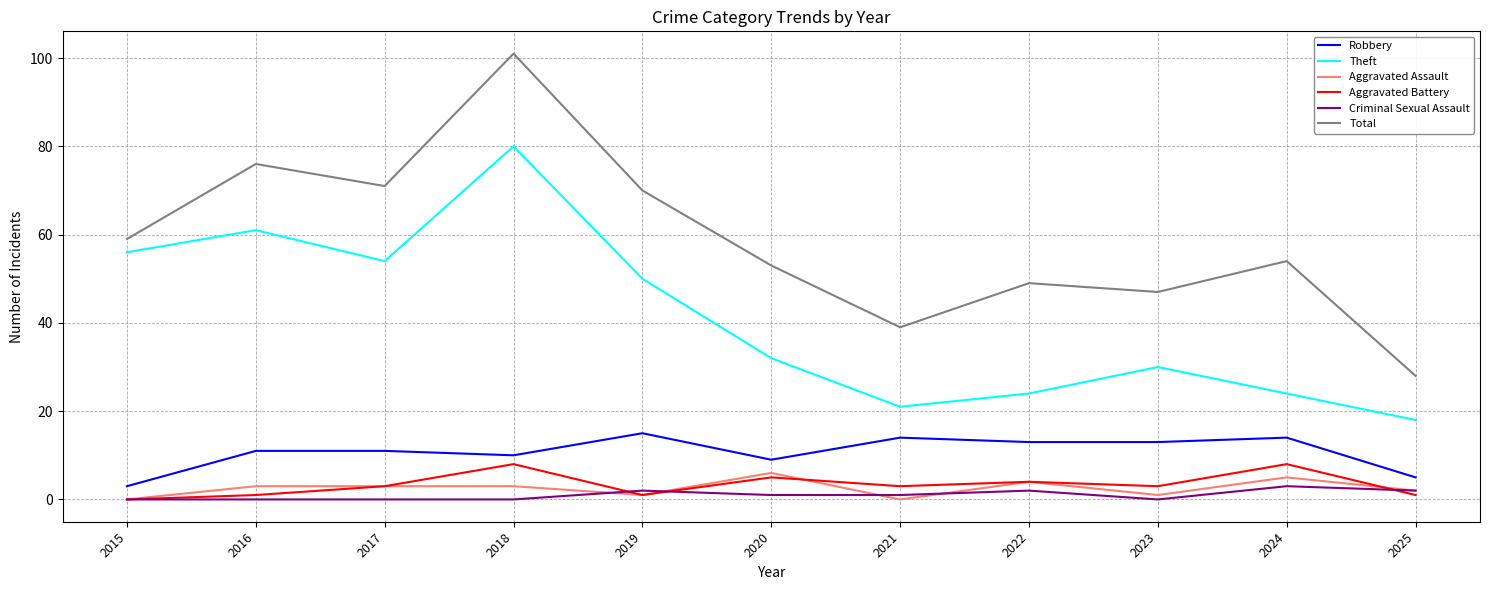

True or false: Criminal Sexual Assault has a value of 0 at 2015.

True